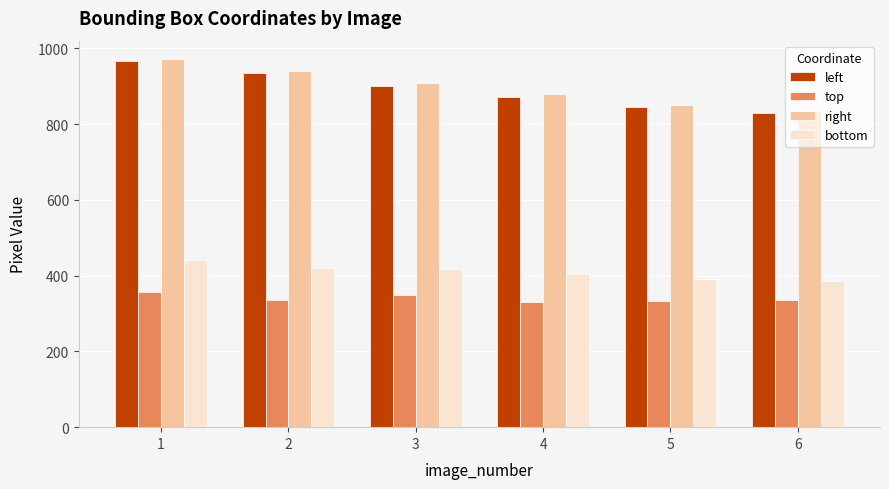

Is it true that top equals 335 at 6?

True